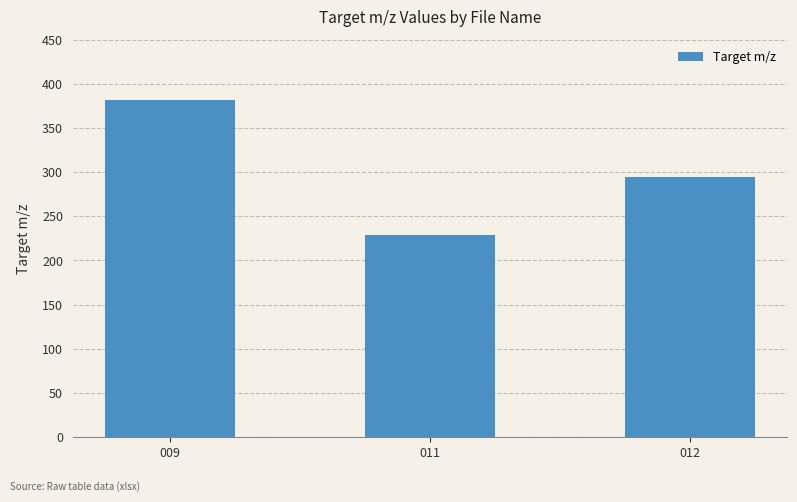

The value at 011 is 228.3. True or false?

True